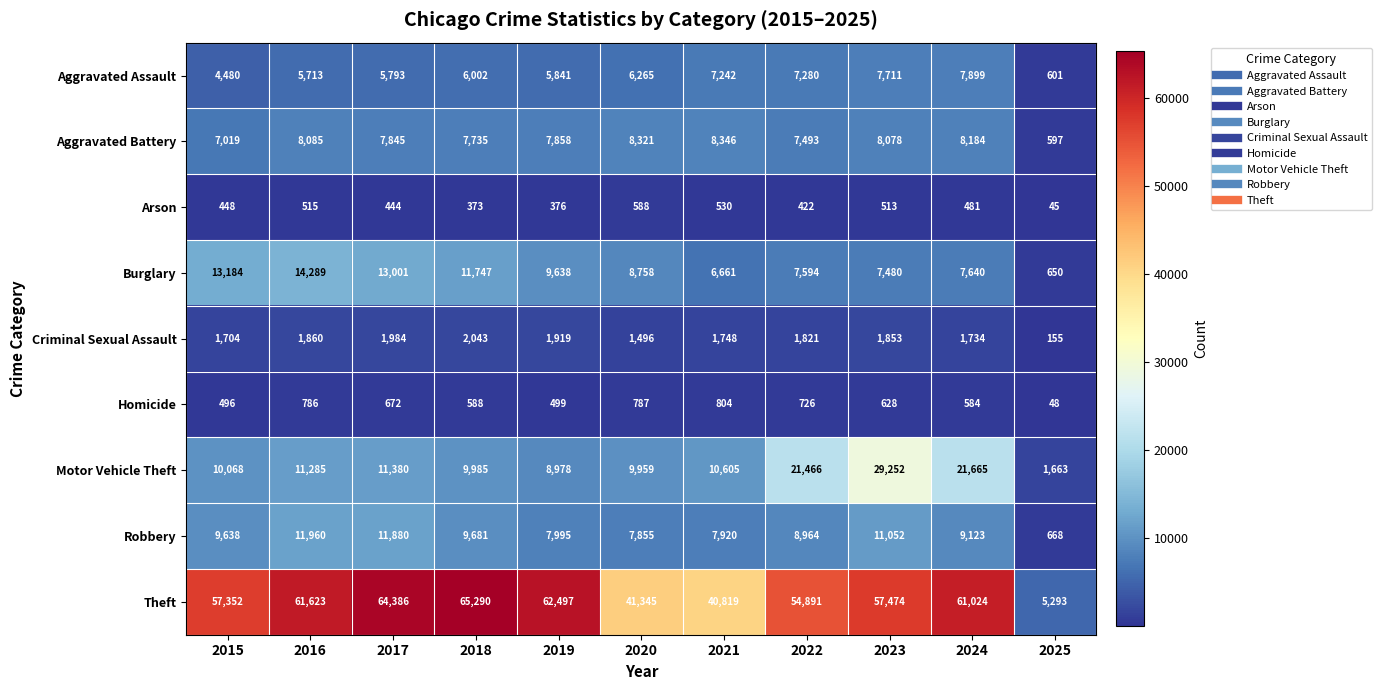

Which series has the largest range (max minus min)?

Theft